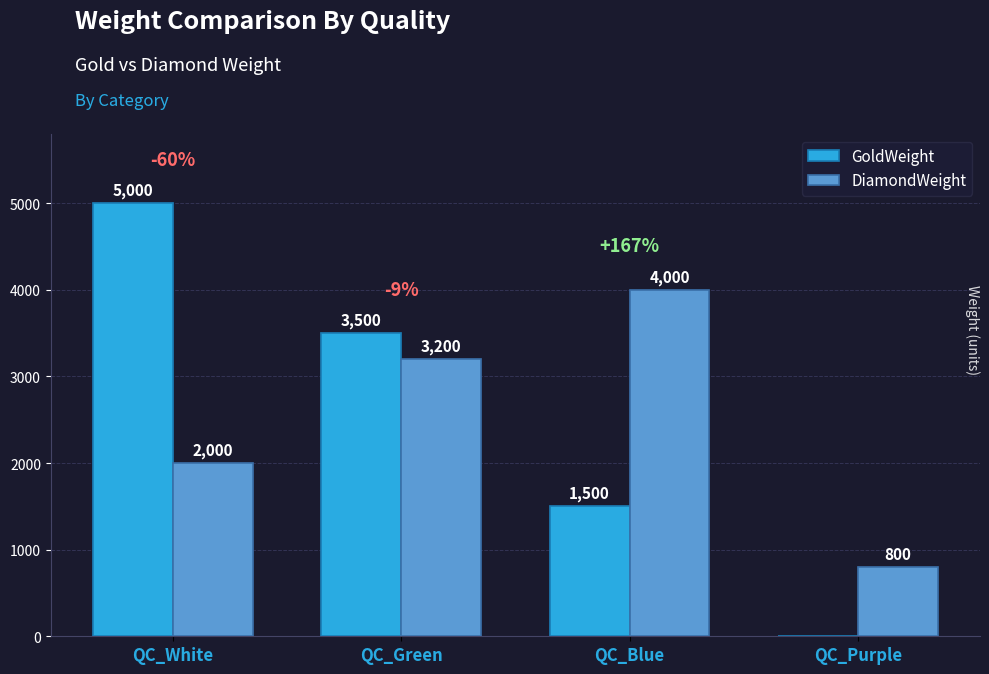

How many groups of bars are there?

4